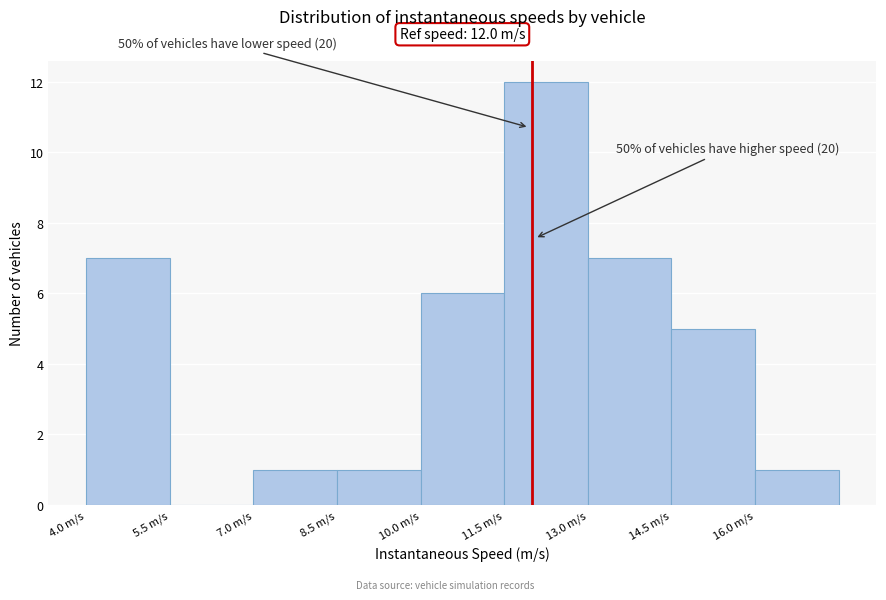

Over which range of the x-axis is the bar tallest?

11.5 to 13.0